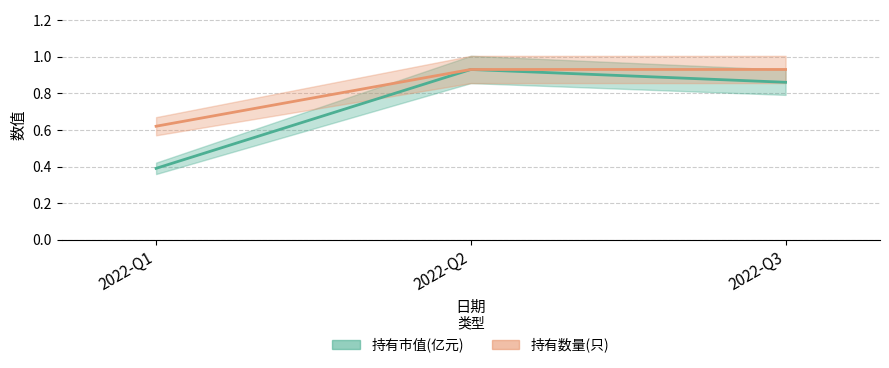

The value of 持有市值(亿元) at 2022-Q3 is 0.3. True or false?

False